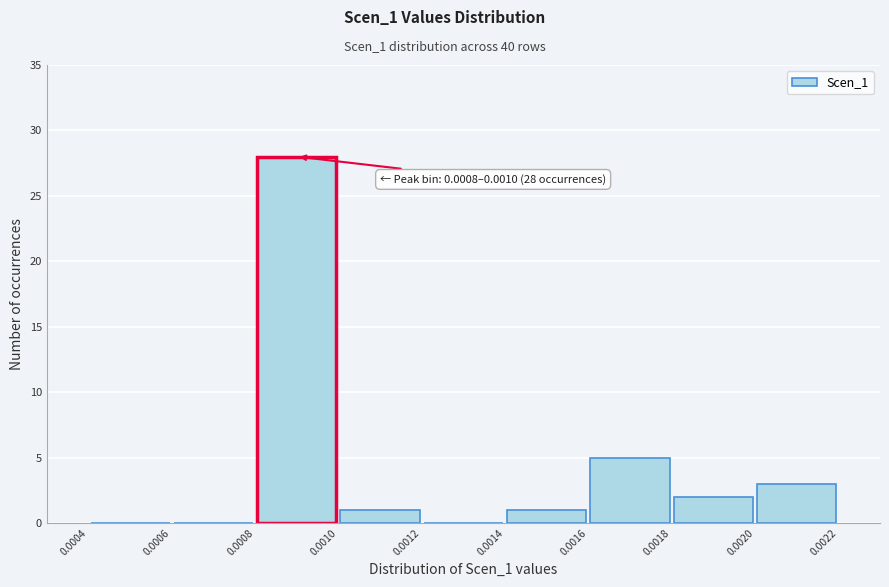

Over which range of the x-axis is the bar tallest?

0.0008 to 0.0010